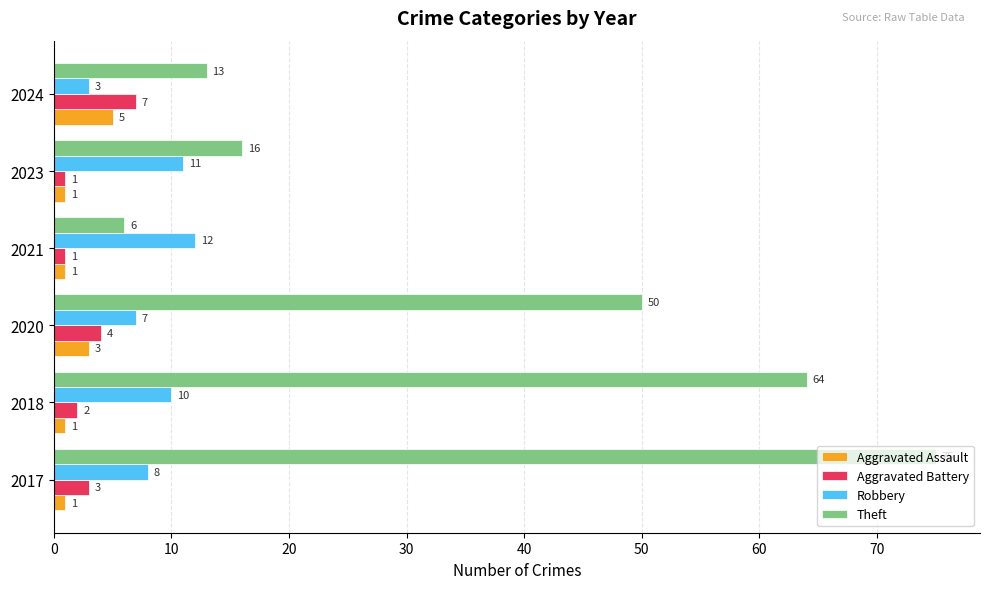

What is the greatest value displayed?

75